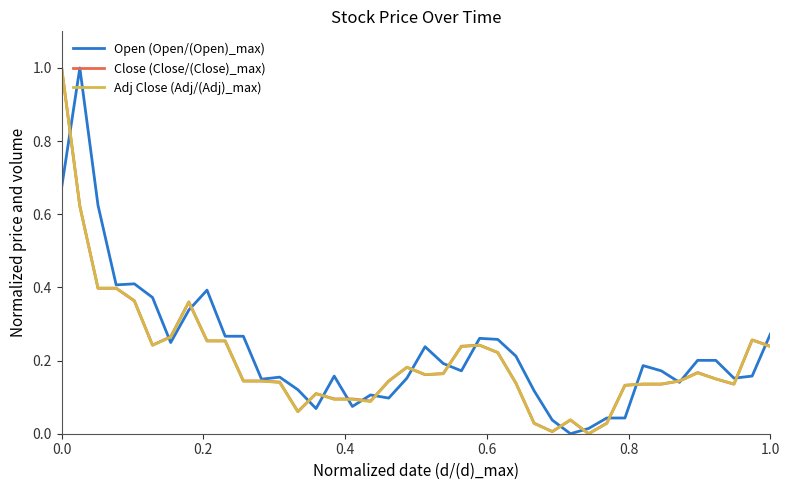

What is the maximum value shown in the chart?

1.0